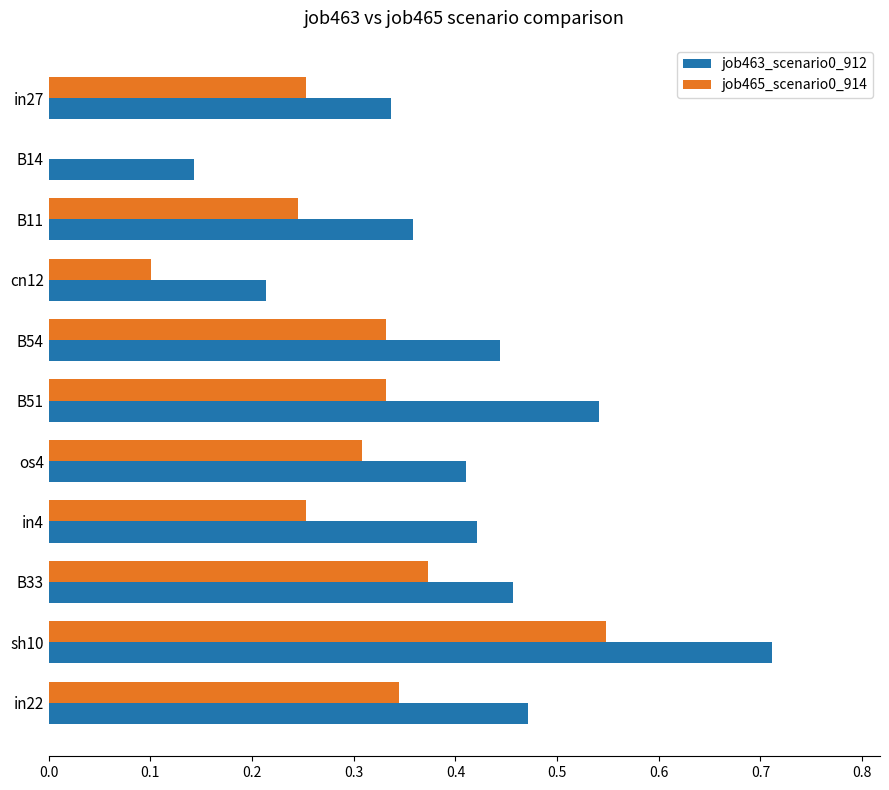

What is the sum of the job463_scenario0_912 values at os4 and in22?

0.9